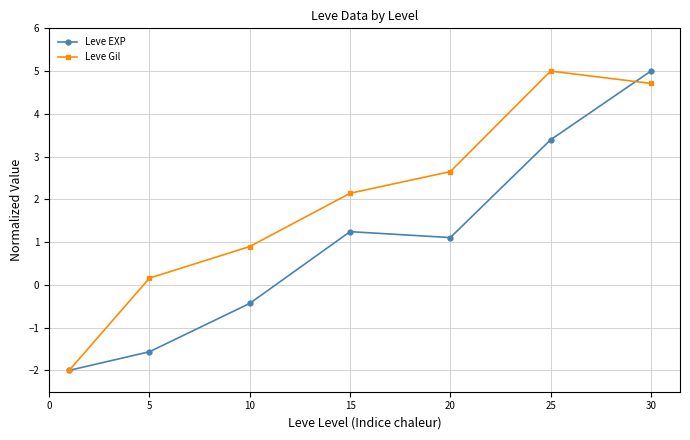

Reading left to right, transcribe all the data shown in this chart.

Leve EXP: -2.0	-1.6	-0.4	1.2	1.1	3.4	5.0
Leve Gil: -2.0	0.2	0.9	2.1	2.6	5.0	4.7